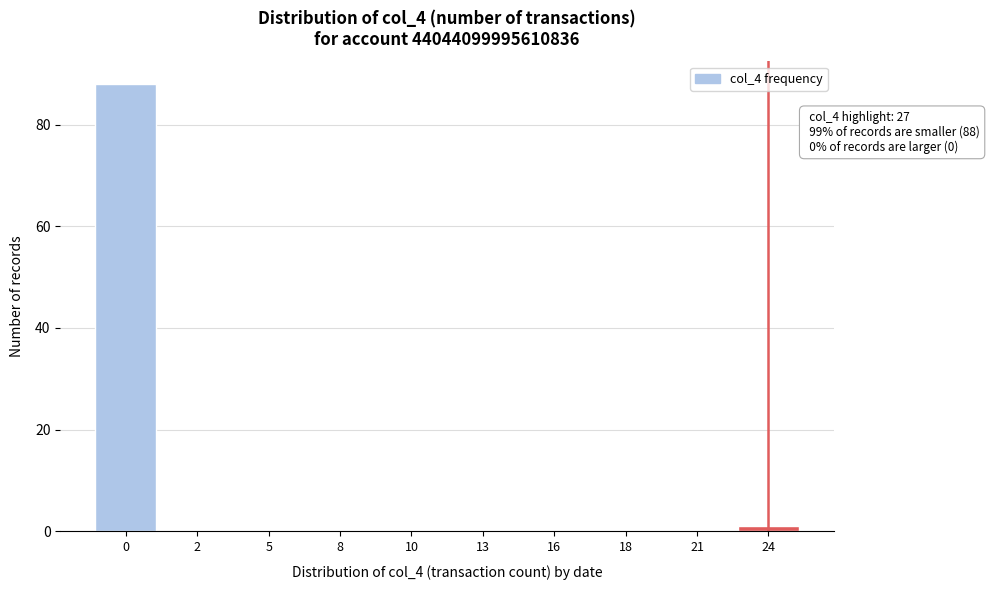

Reading left to right, list all the values displayed in this chart.

0=88	2=0	5=0	8=0	10=0	13=0	16=0	18=0	21=0	24=1